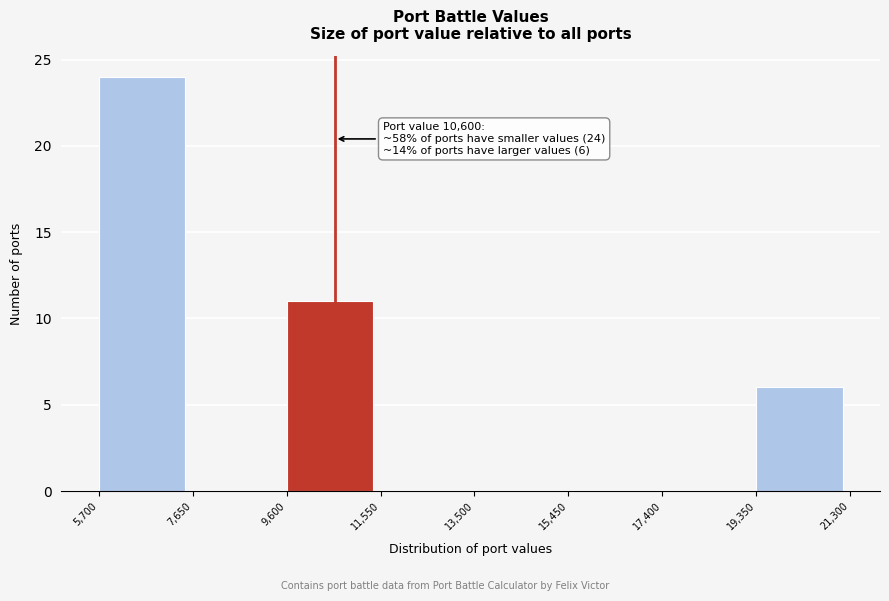

Which range on the x-axis has the tallest bar?

5,700 to 7,650